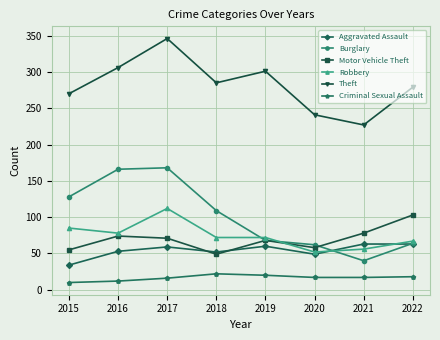

Is the value of Theft at 2017 greater than the value of Robbery at 2016?

Yes